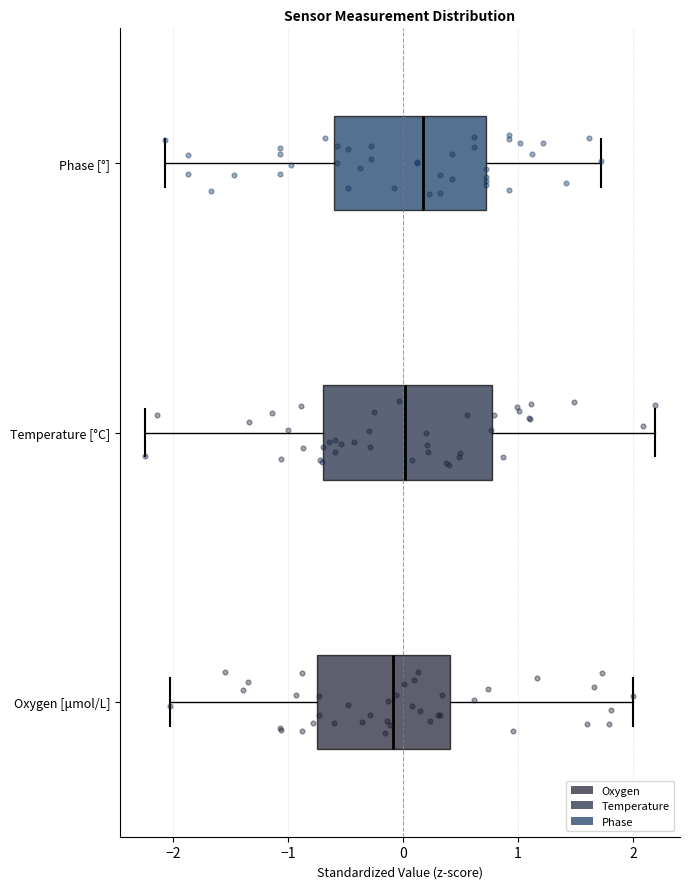

Which box has the furthest to the right median line?

Phase [°]